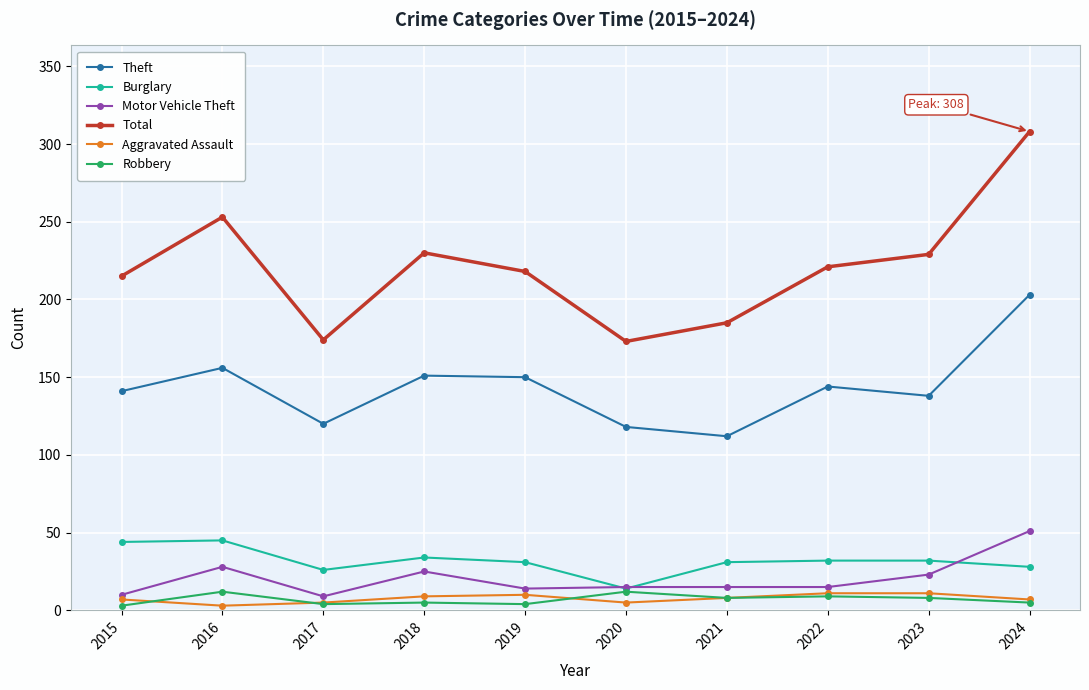

Which series changed the most between 2016 and 2023?

Total